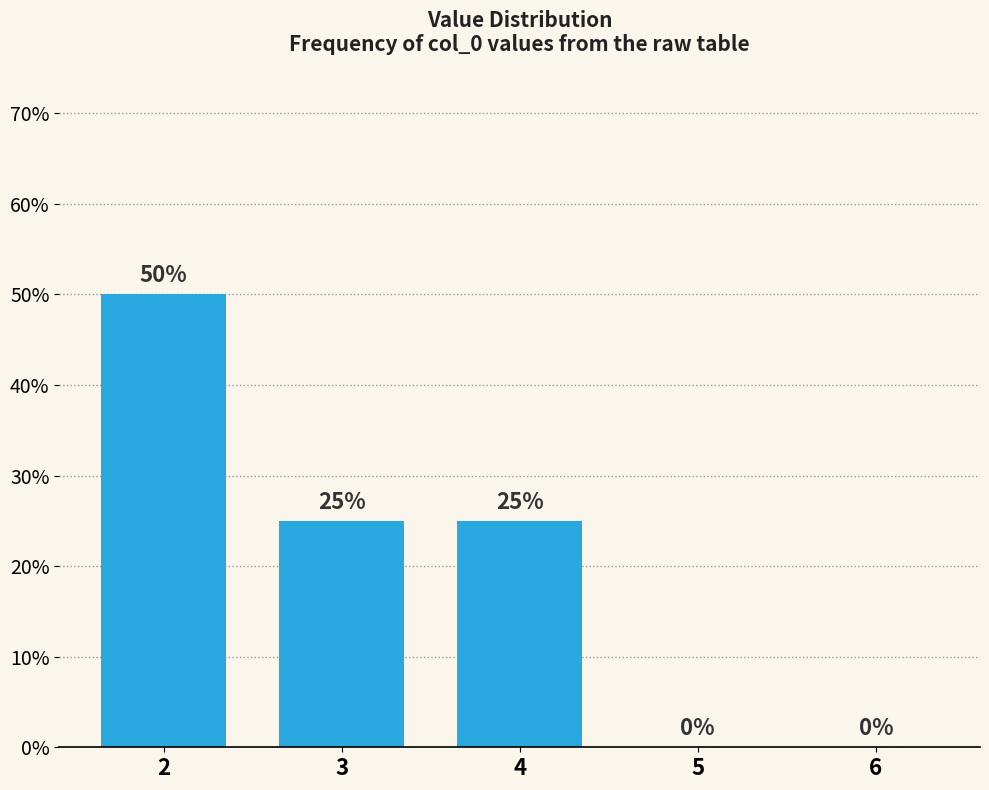

Are the bars horizontal?

No